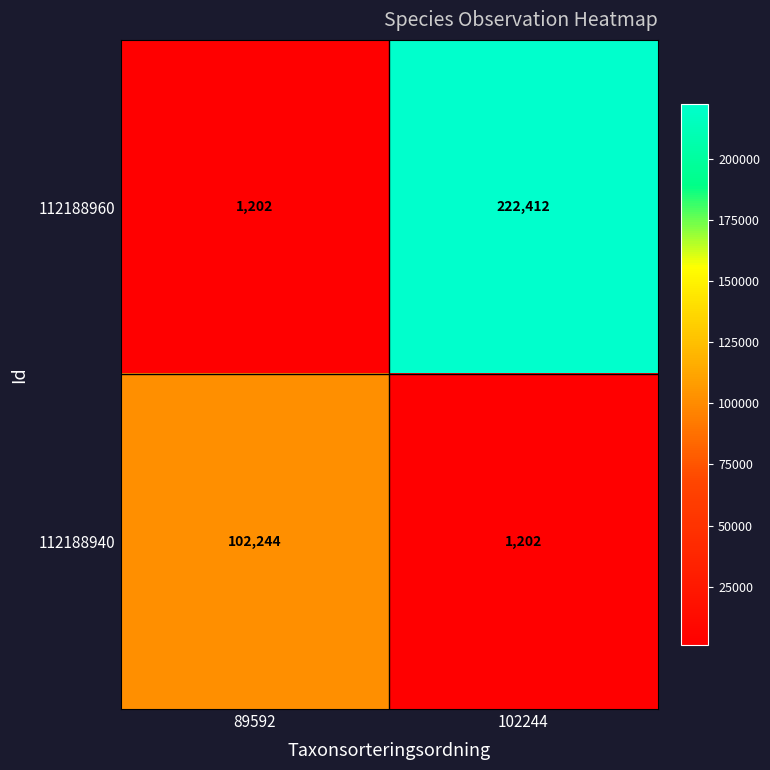

At 89592, list the series in order from largest to smallest.

112188940, 112188960